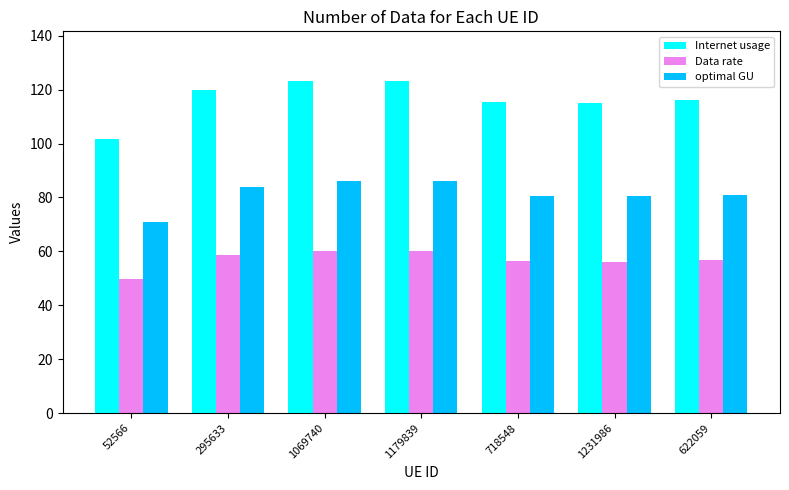

Which series has the largest total across all categories?

Internet usage